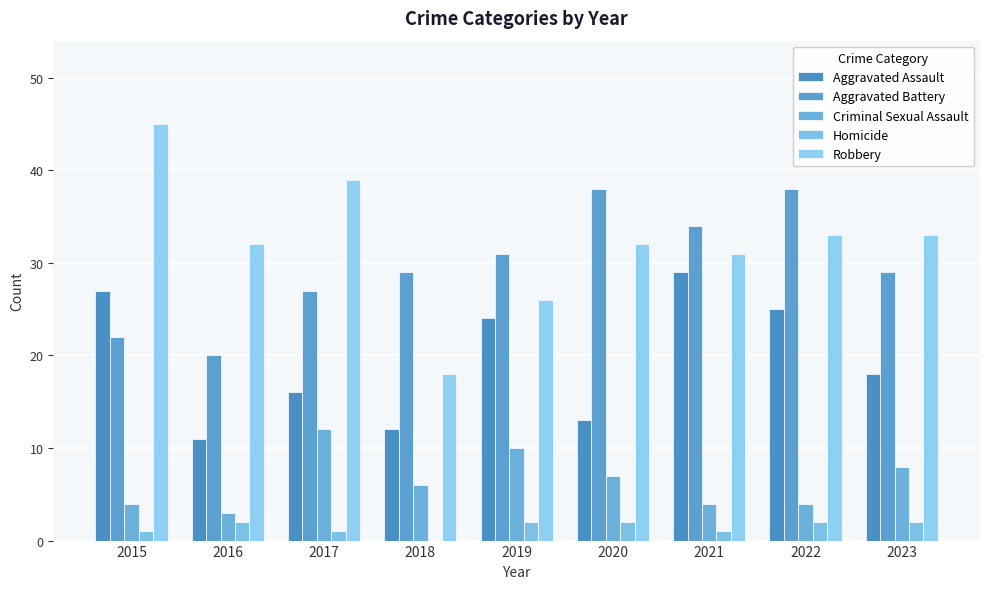

At which category is the sum across all series the highest?

2022